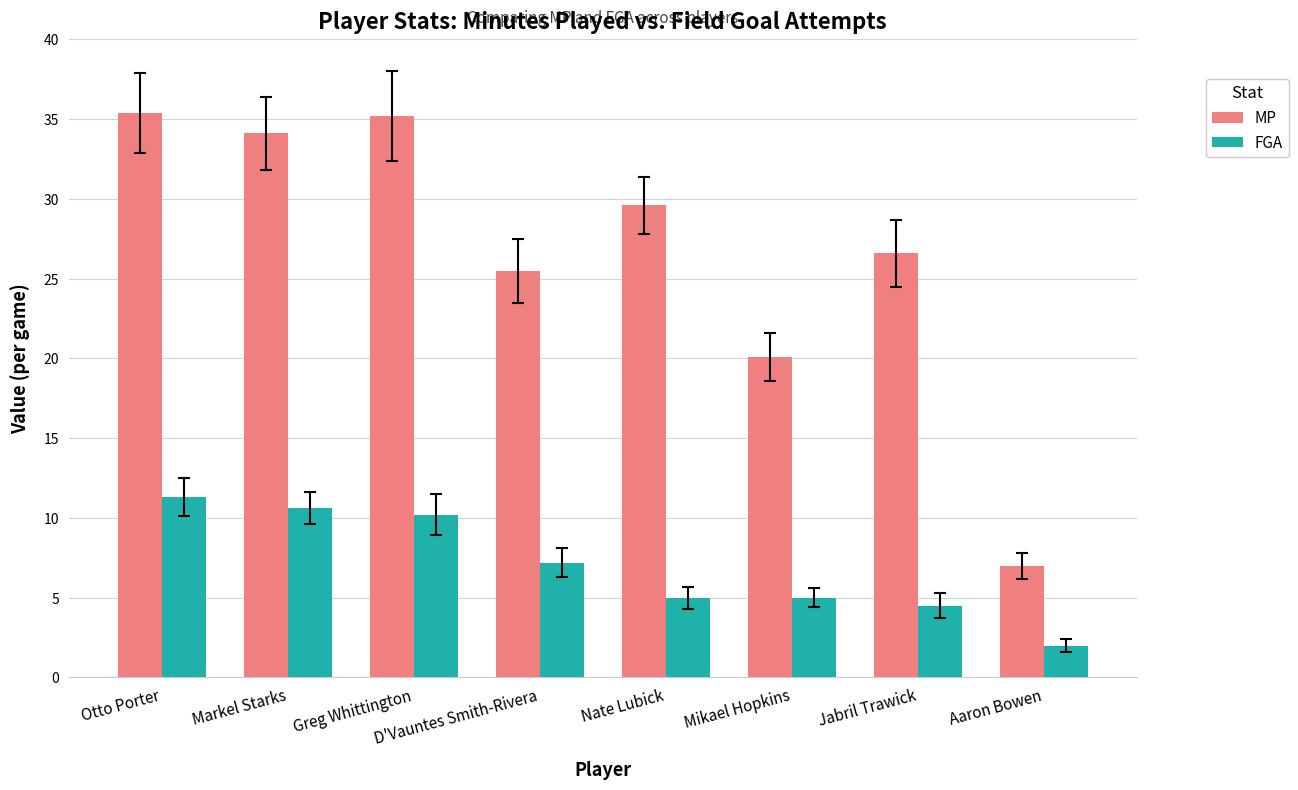

What is the spread (max minus min) of values at D'Vauntes Smith-Rivera?

18.3